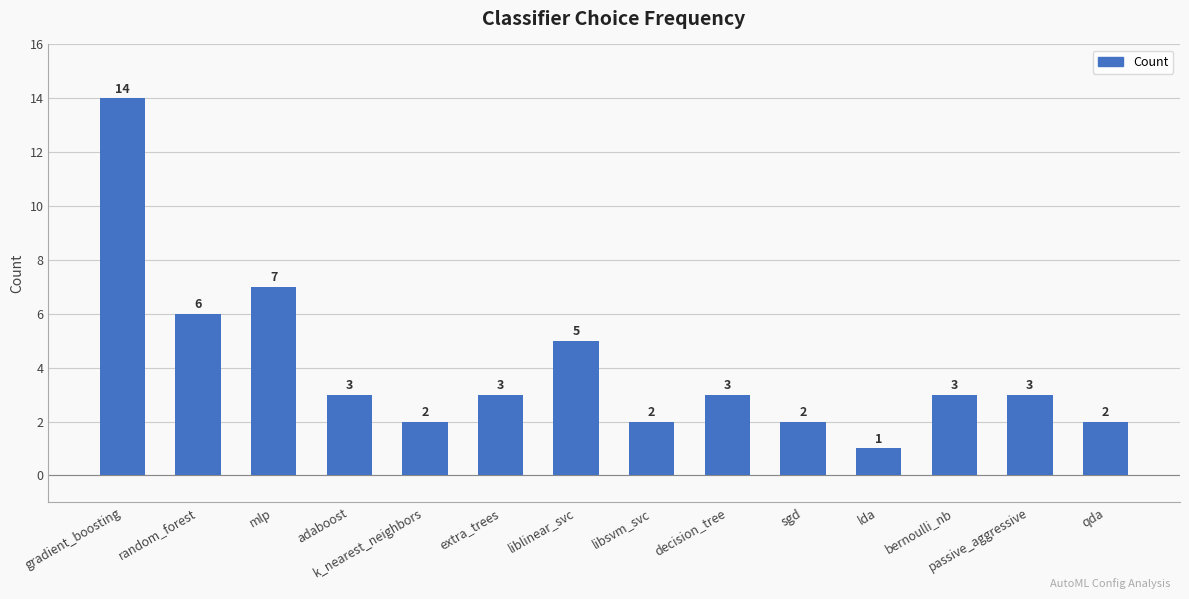

At which label is the value closest to 7?

mlp